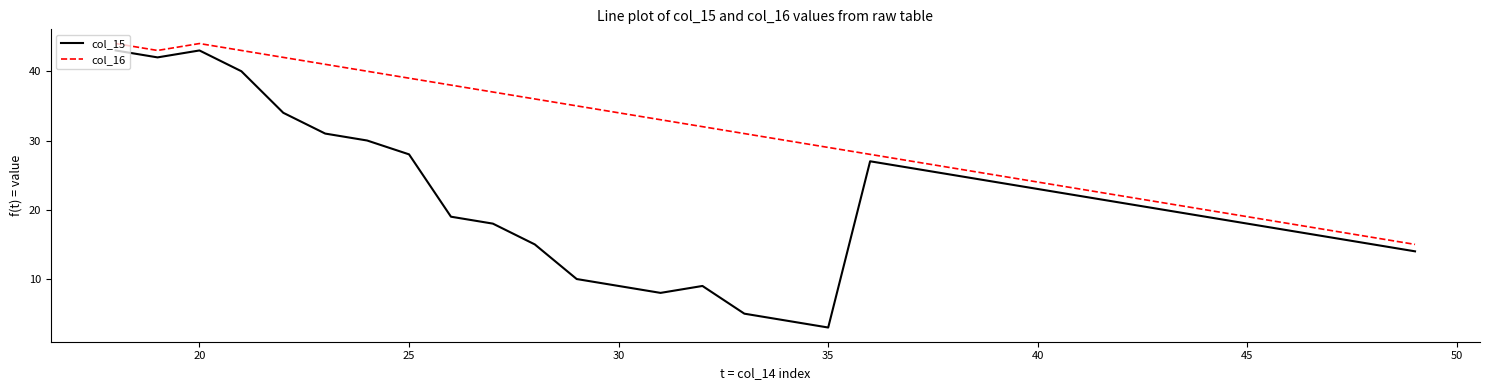

In col_15, how many points are lower than both neighbors (excluding endpoints)?

3